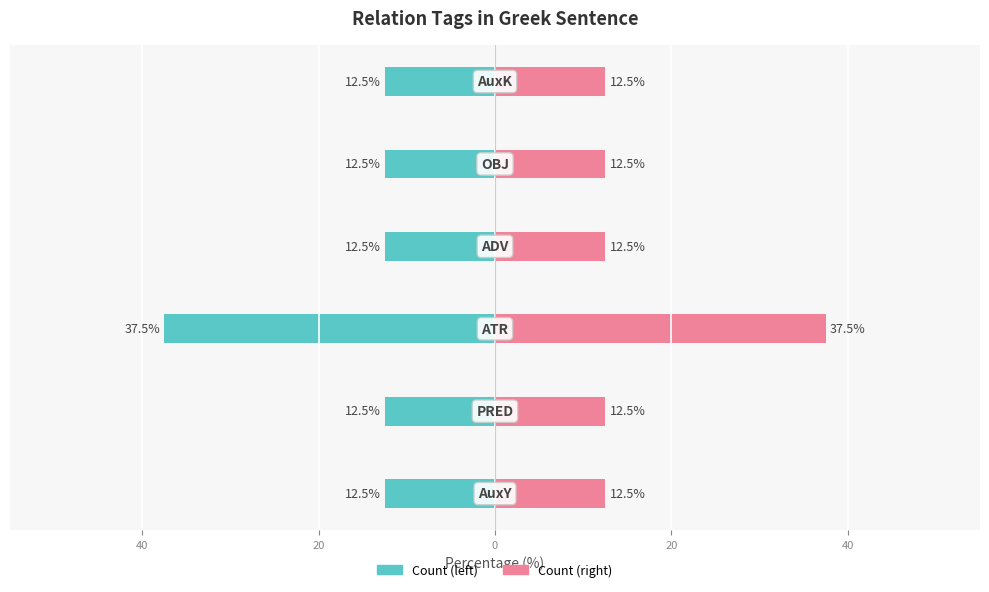

What is the average value of the Count (left) series?

-16.7